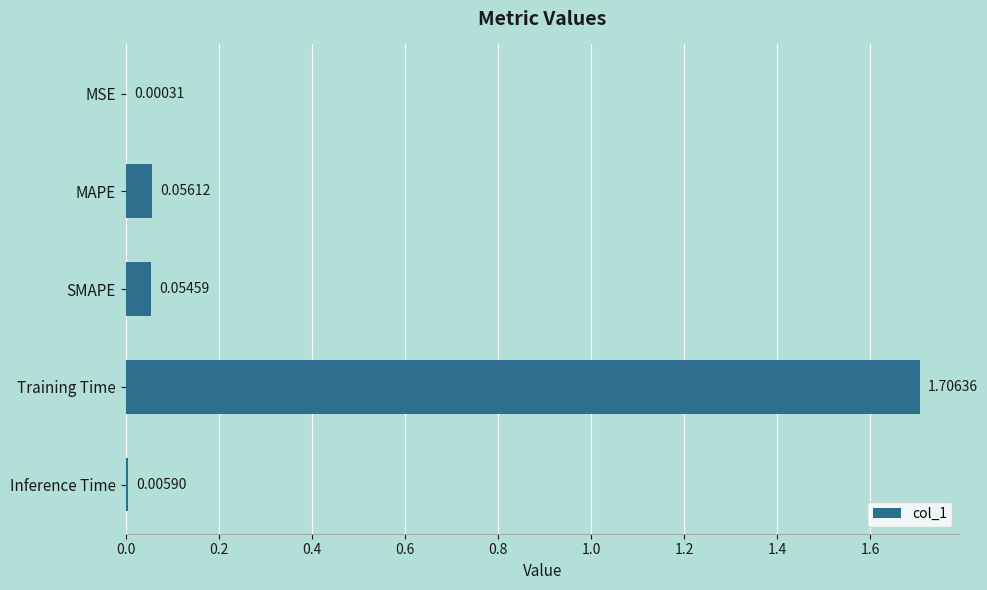

Where is the data nearest to the value 0?

MSE